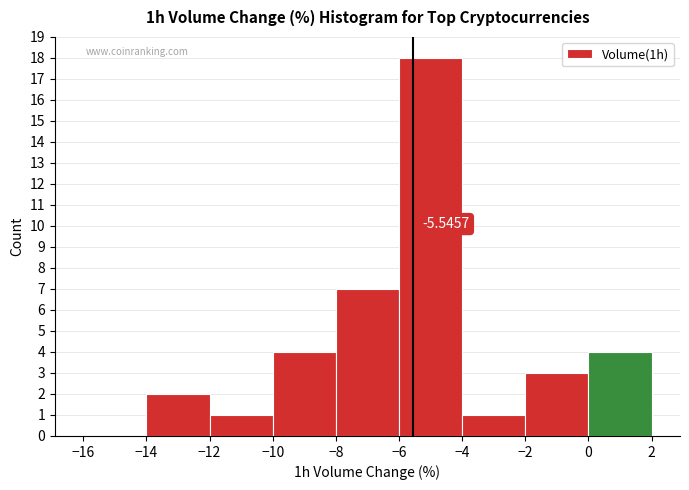

Over which range of the x-axis is the bar tallest?

-6 to -4